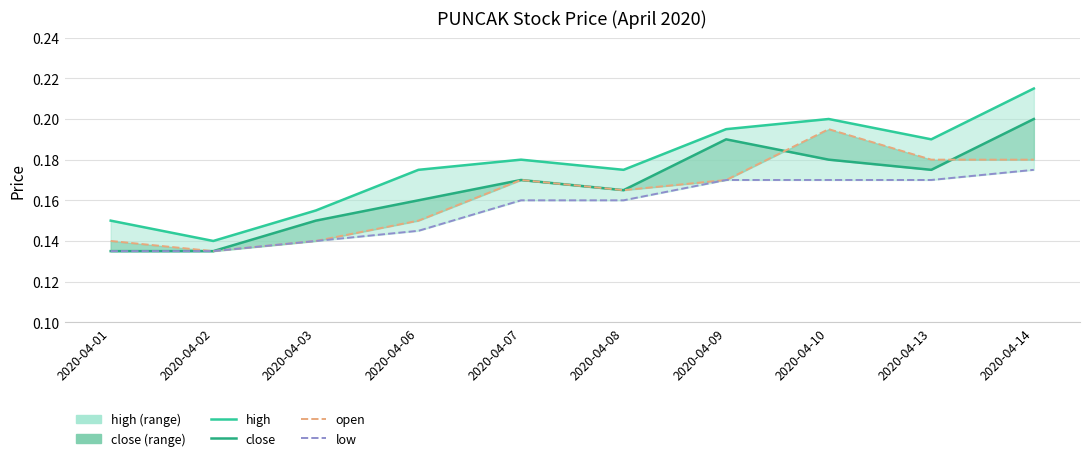

The high series shows 0.2 at 2020-04-10. True or false?

True